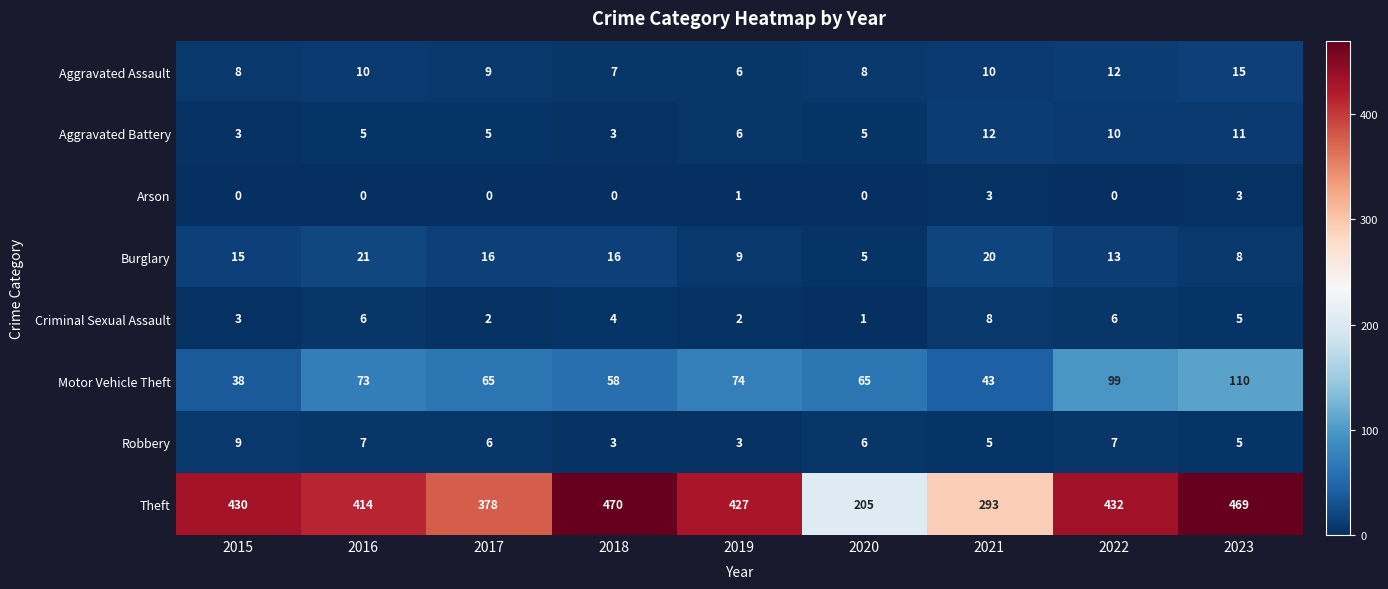

What is the difference between the maximum and minimum values in the Aggravated Battery series?

9